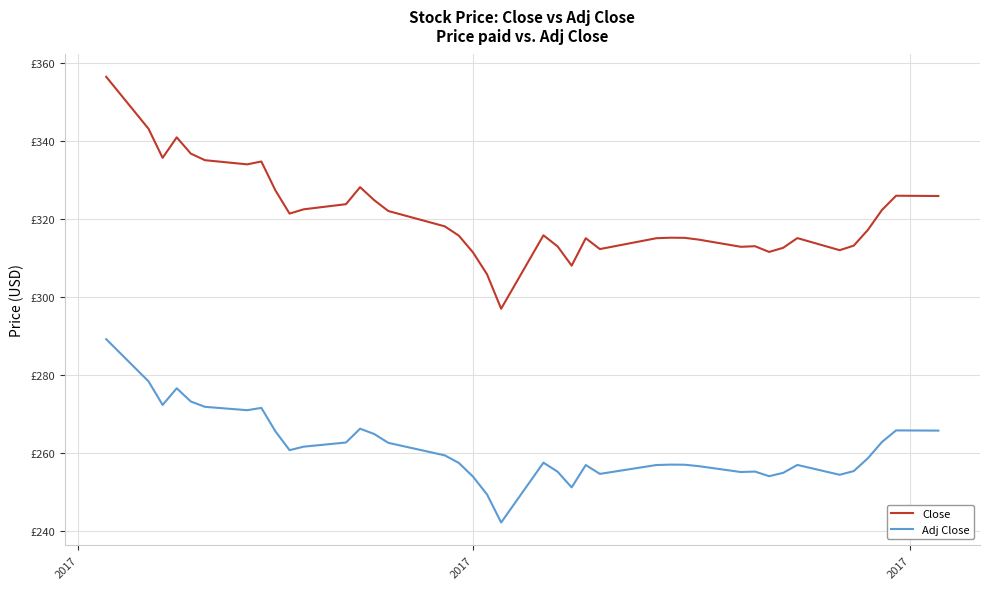

Does the chart display data point markers on the line(s)?

No